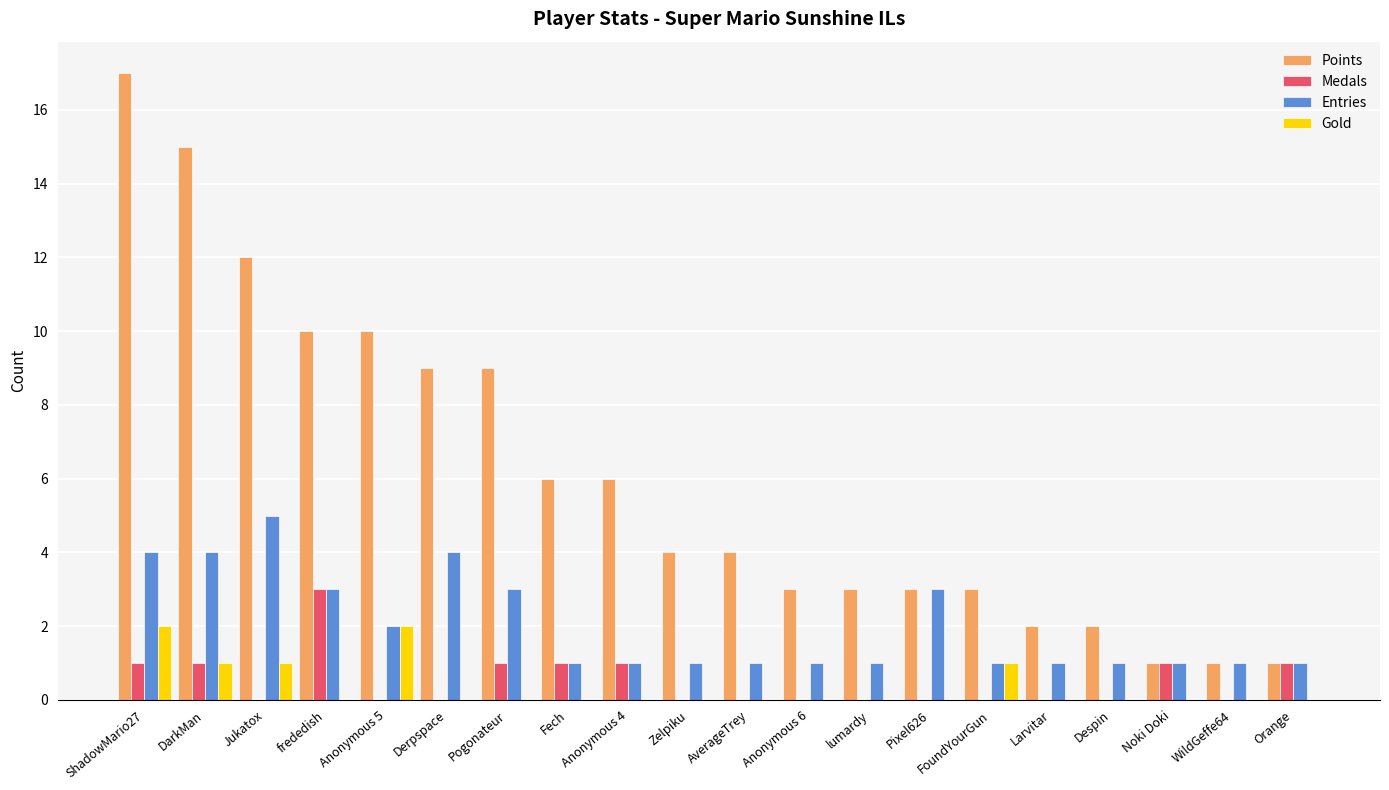

What is the difference between the Entries values at Fech and Anonymous 5?

1